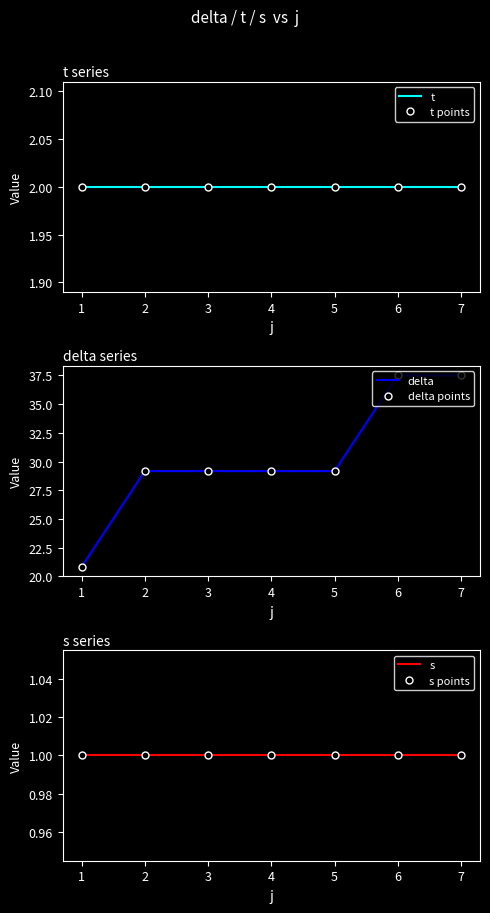

What is the sum of all delta values?

212.5